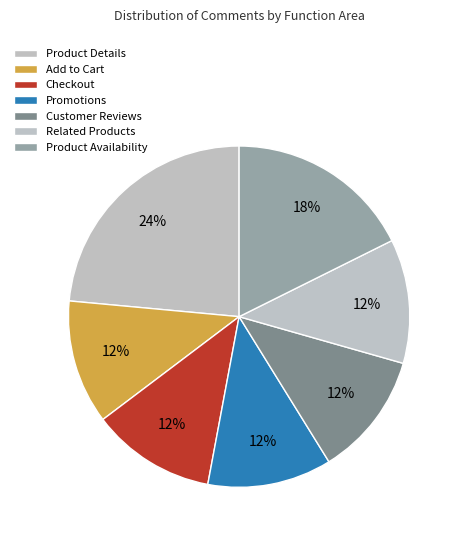

Combined, what portion of the pie is Add to Cart and Checkout?

23.5%